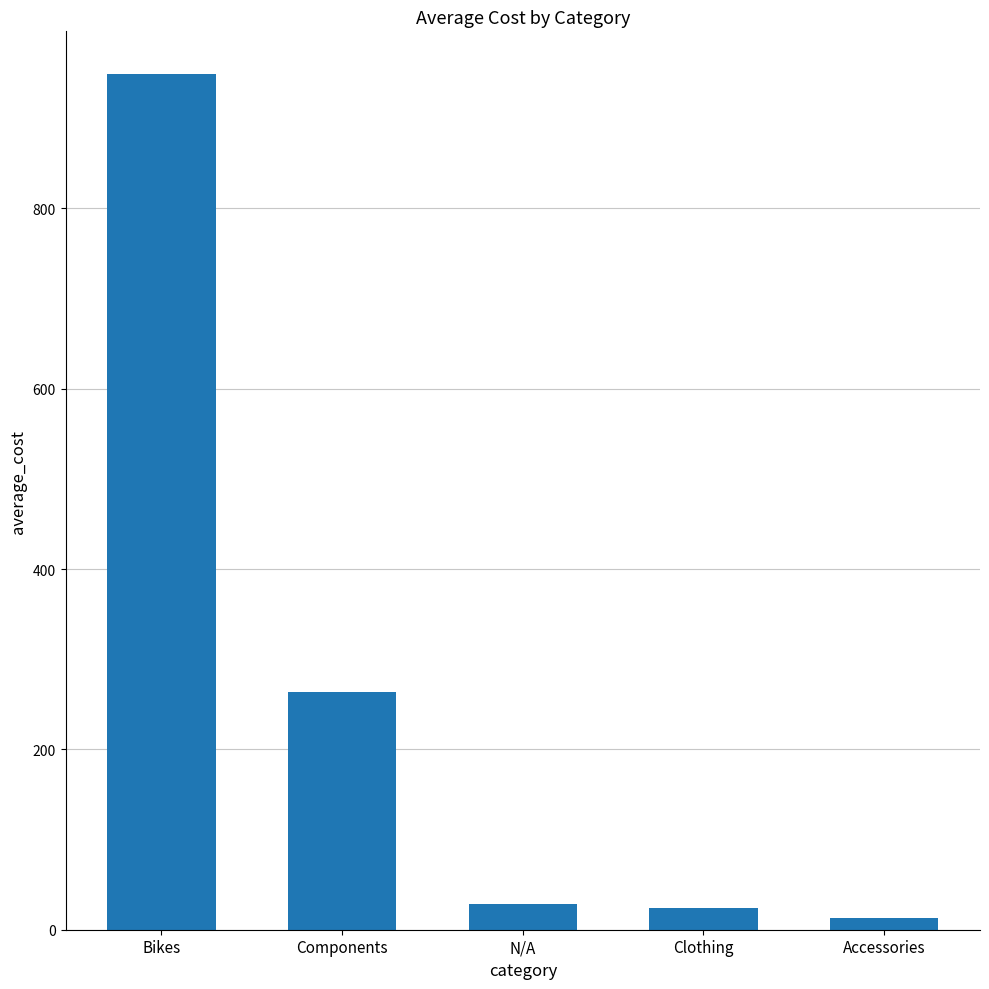

What is the smallest value displayed?

13